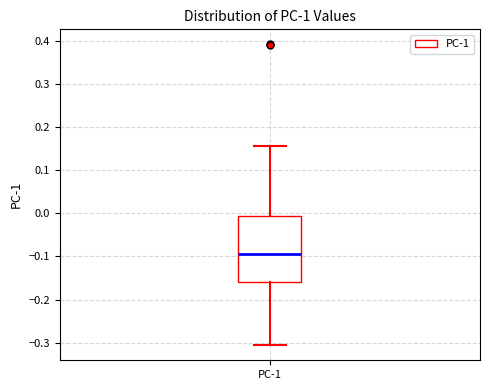

Read this box plot against the y-axis: the position of the median line, the range covered by the box, and the ends of both whiskers. The values are not printed on the chart, so give them approximately, as read against the axis.

median -0.10, box -0.16 to -0.01, whiskers -0.31 to 0.16